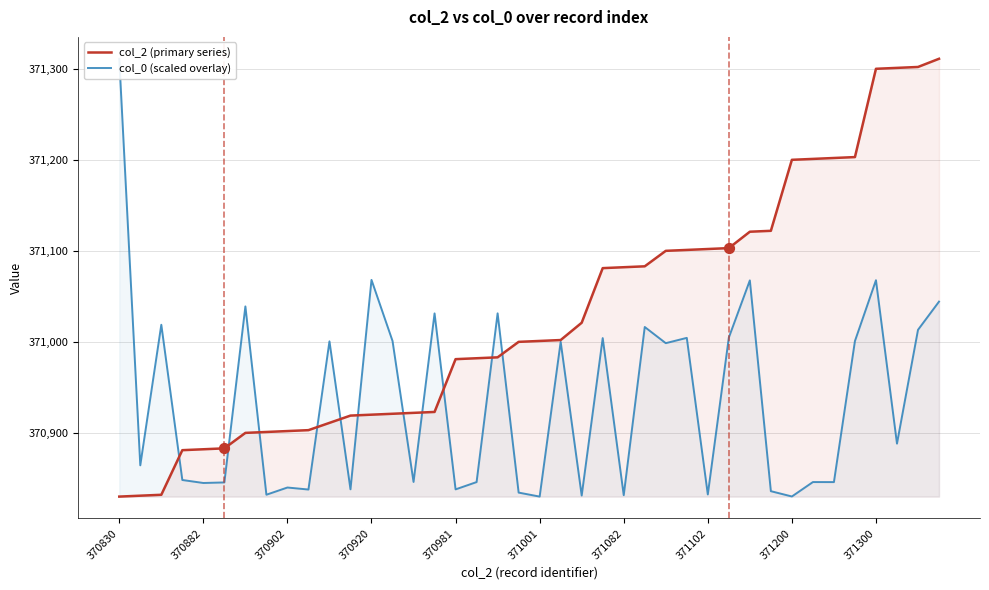

What is the total value across all series at 13?

741922.0